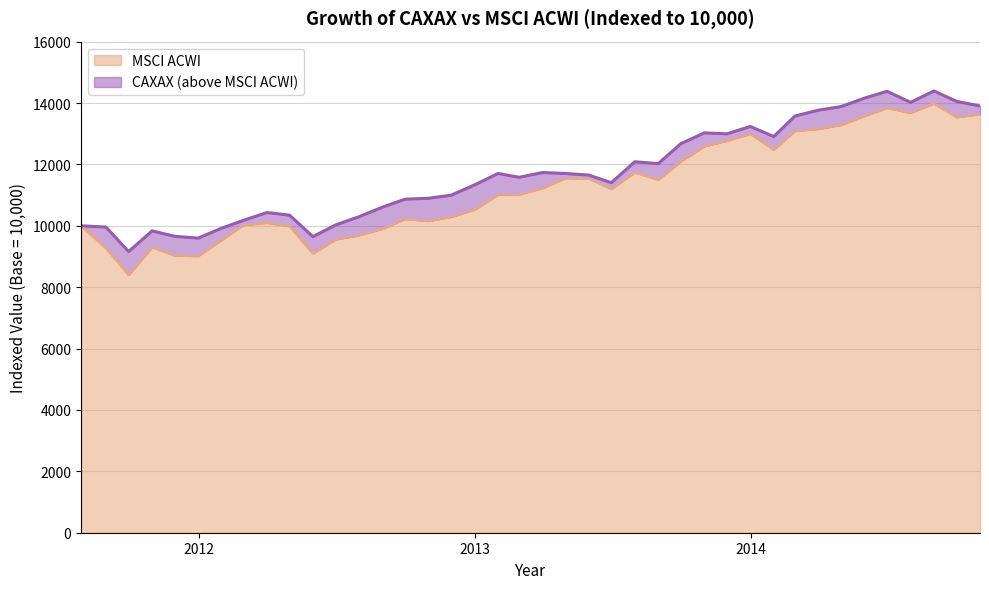

What is the sum of all CAXAX values?

468623.7